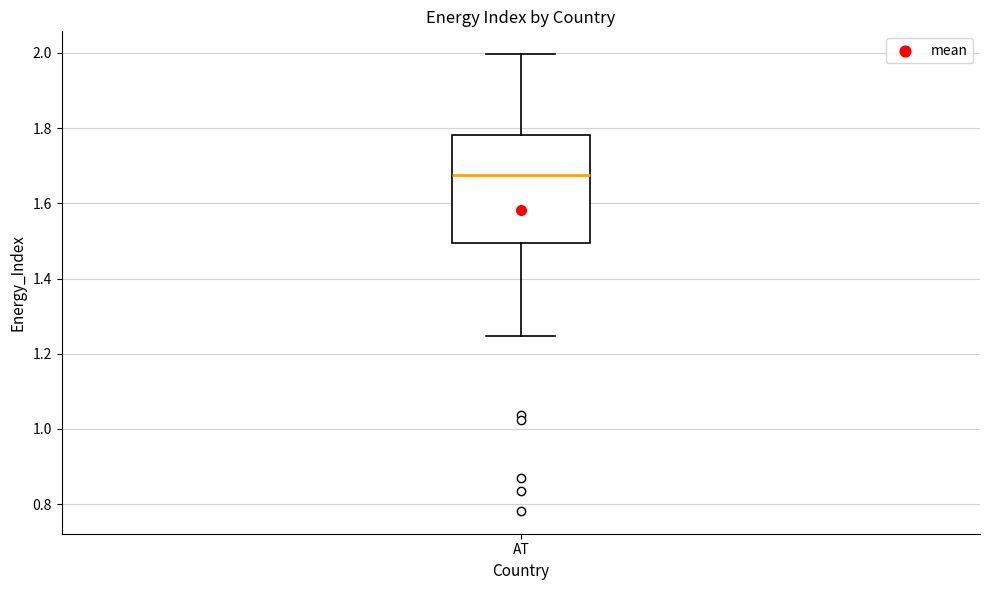

Read this box plot against the y-axis: the position of the median line, the range covered by the box, and the ends of both whiskers. The values are not printed on the chart, so give them approximately, as read against the axis.

median 1.68, box 1.50 to 1.78, whiskers 1.24 to 2.00